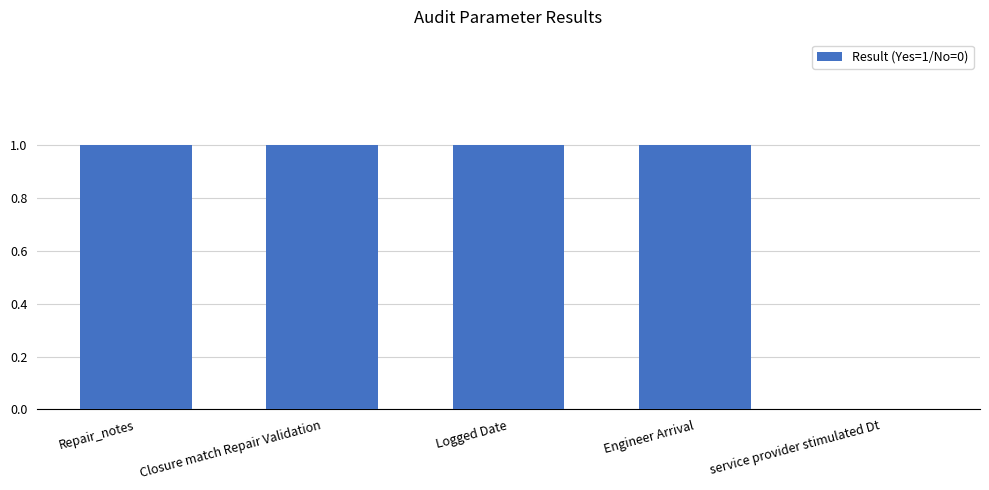

Does the chart contain stacked bars?

No